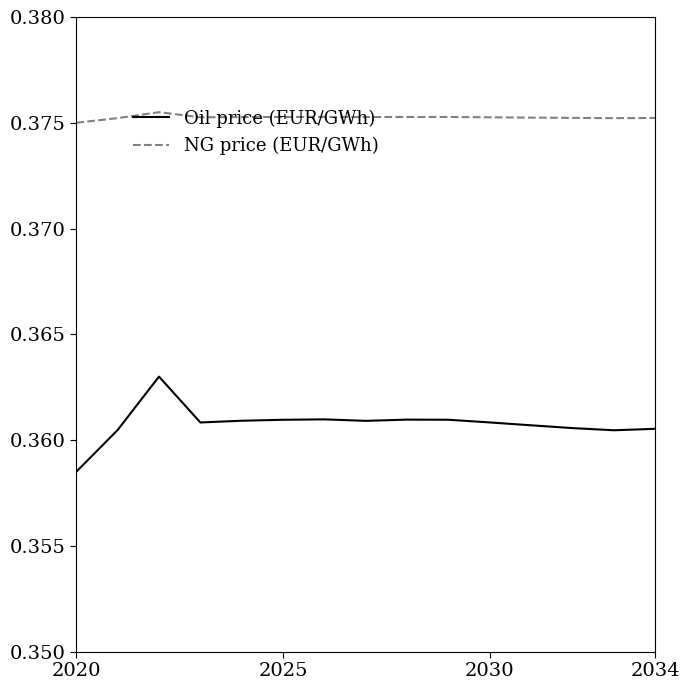

Which series has the widest spread of values?

Oil price (EUR/GWh)